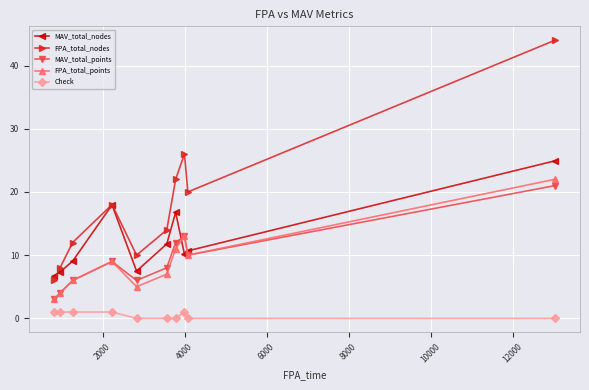

What is the value of the FPA_total_nodes point at the 8th from the left?

26.0